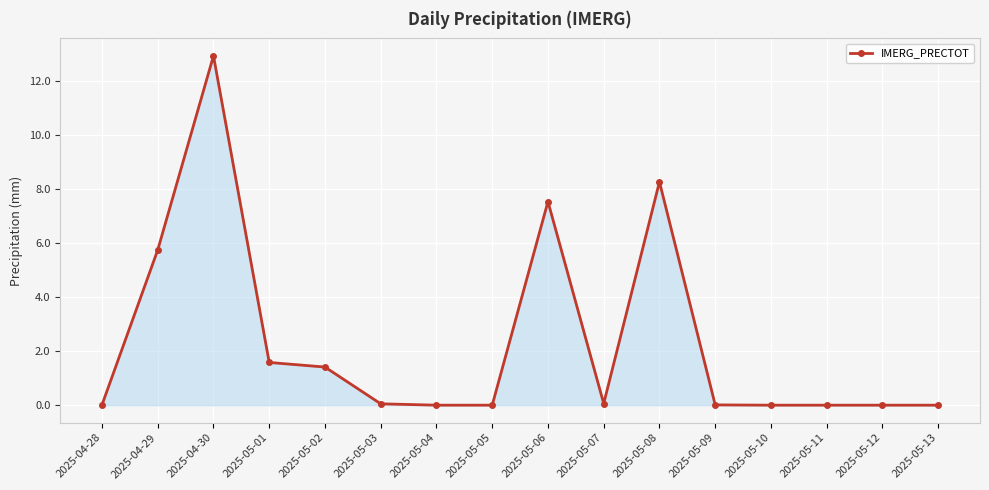

True or false: there are more than 2 points higher than both neighbors.

True